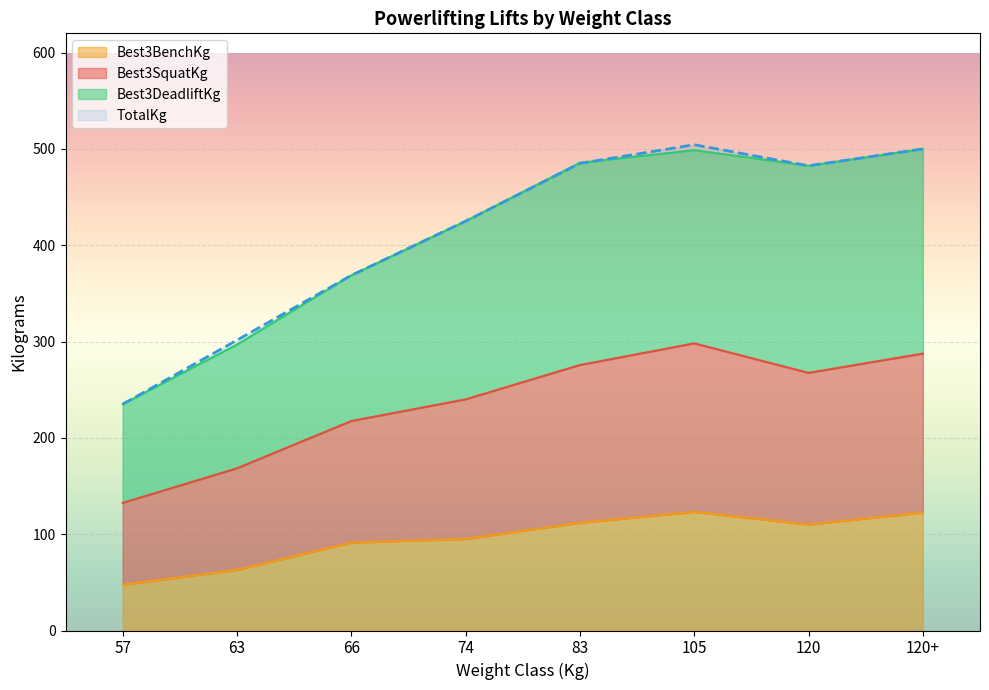

Is it true that TotalKg equals 177.3 at 105?

False